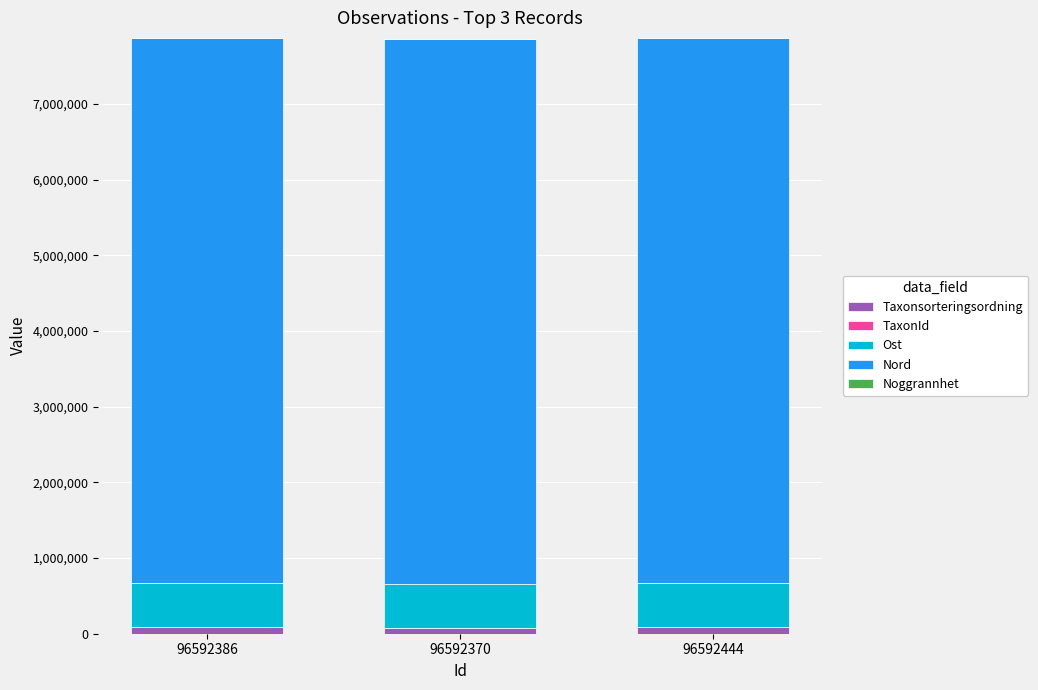

Which series has the largest range (max minus min)?

Taxonsorteringsordning